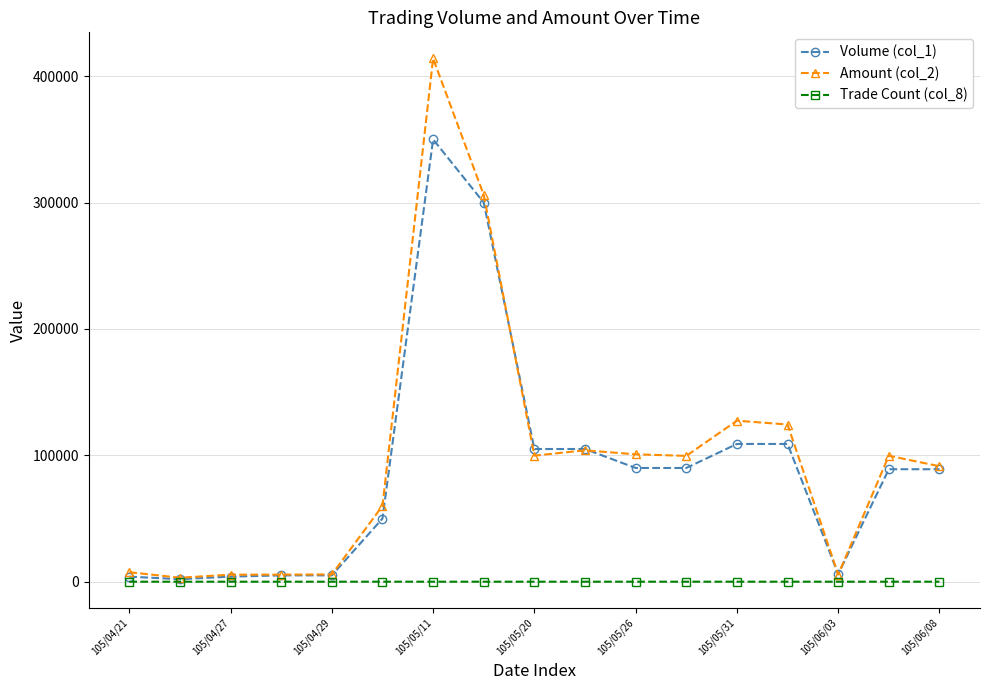

What is the greatest value displayed?

414010